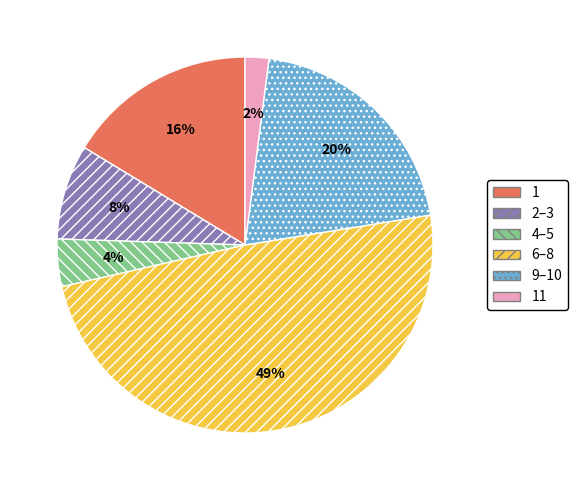

To the nearest percent, what is the combined percentage of 2–3 and 1?

24%